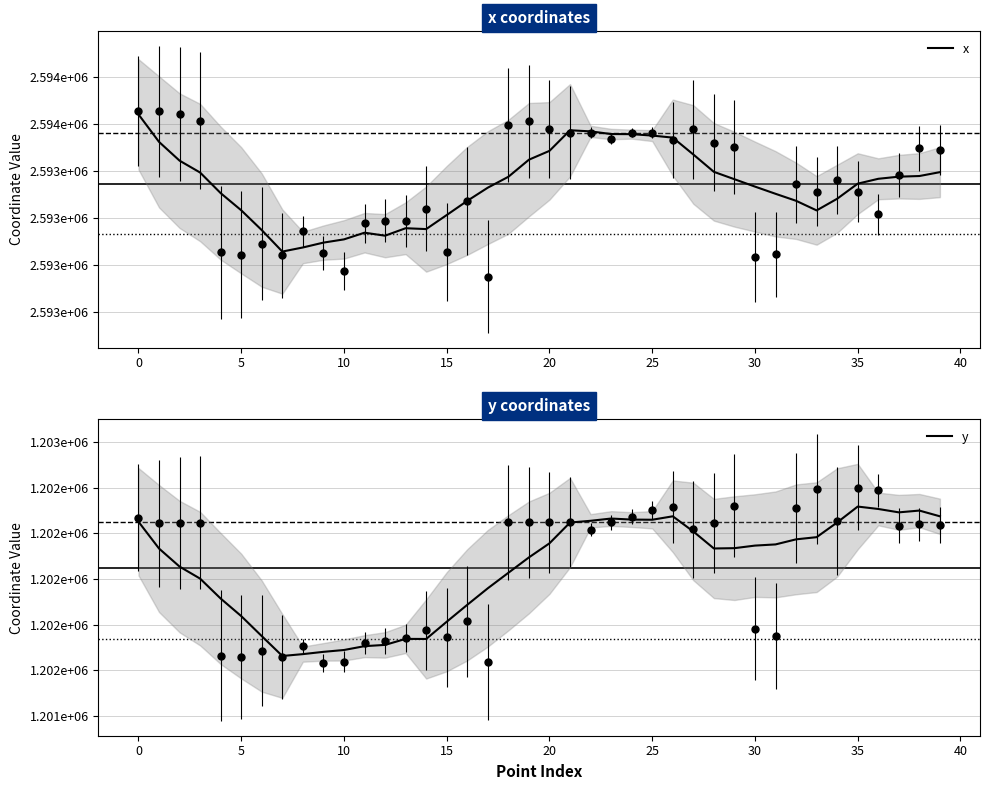

How many values in the x series exceed 2593364?

20